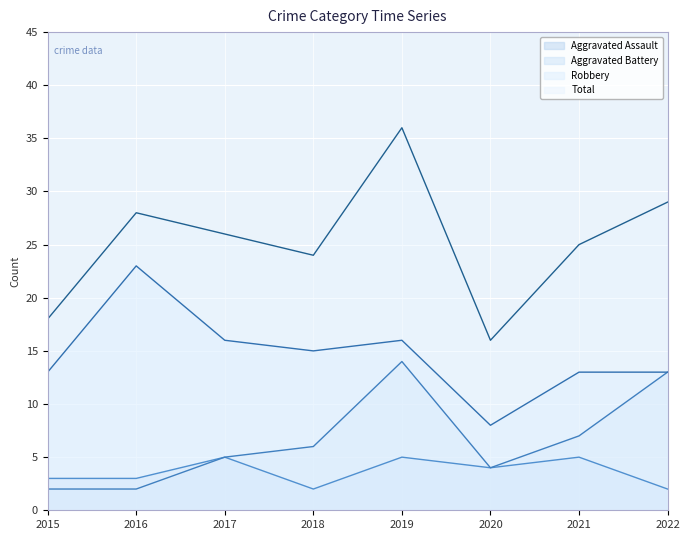

At which category does Robbery reach its first local valley?

2018